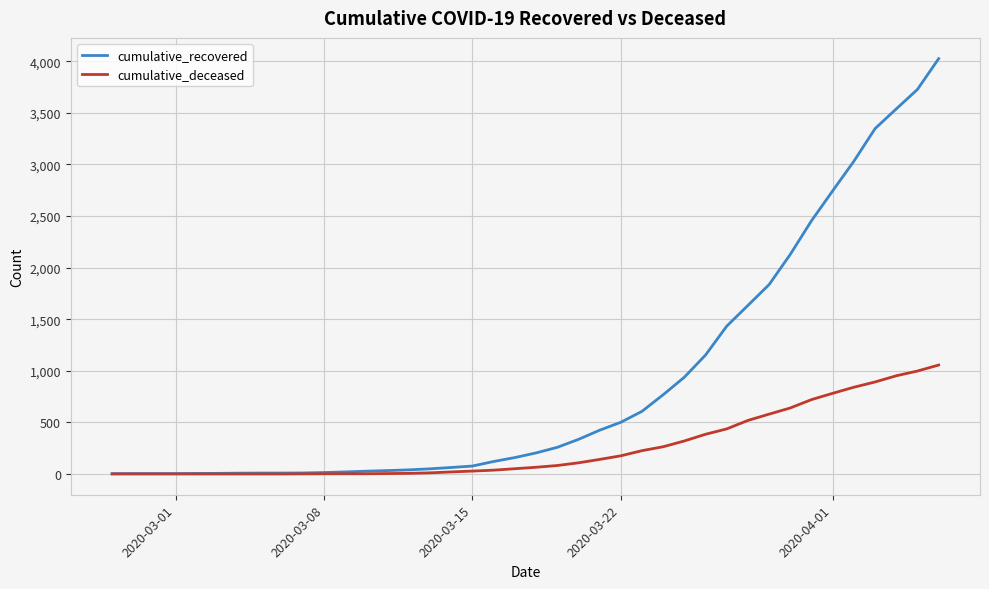

What is the average value of the cumulative_deceased series?

259